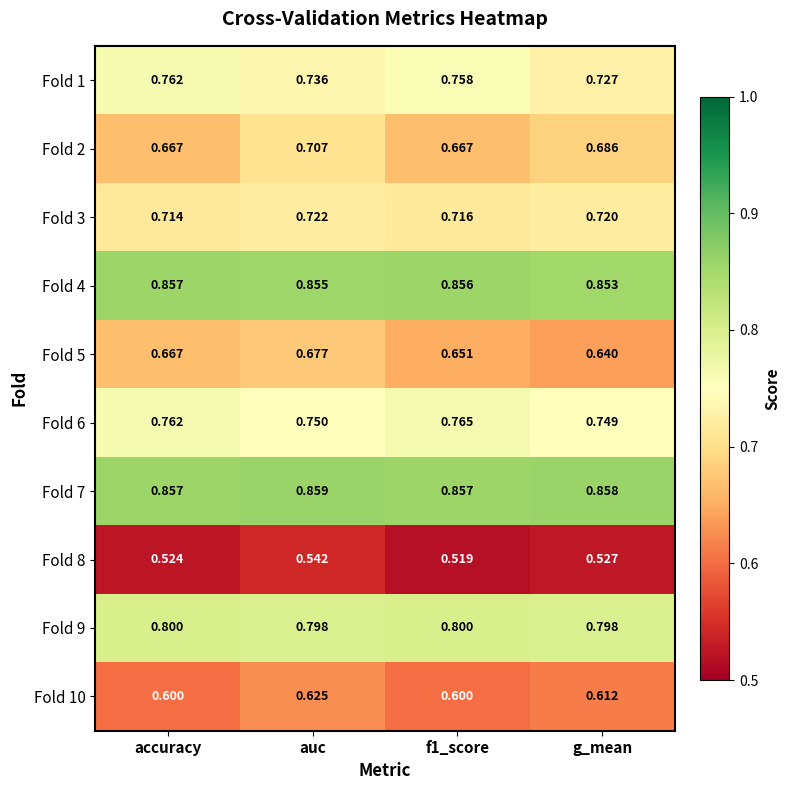

Which category has the highest value in the Fold 5 series?

auc